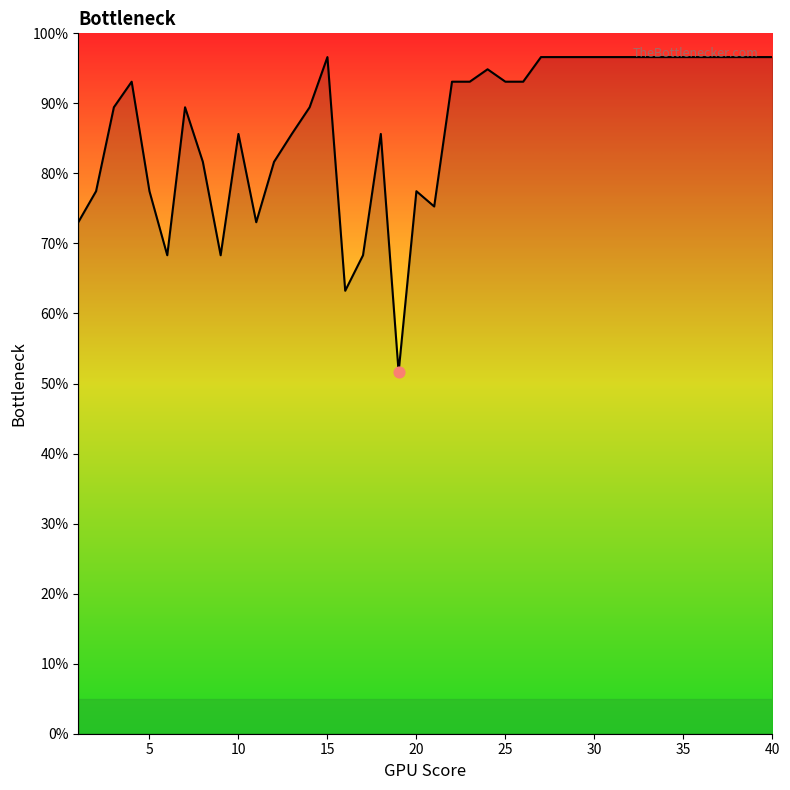

What is the maximum value shown in the chart?

96.6